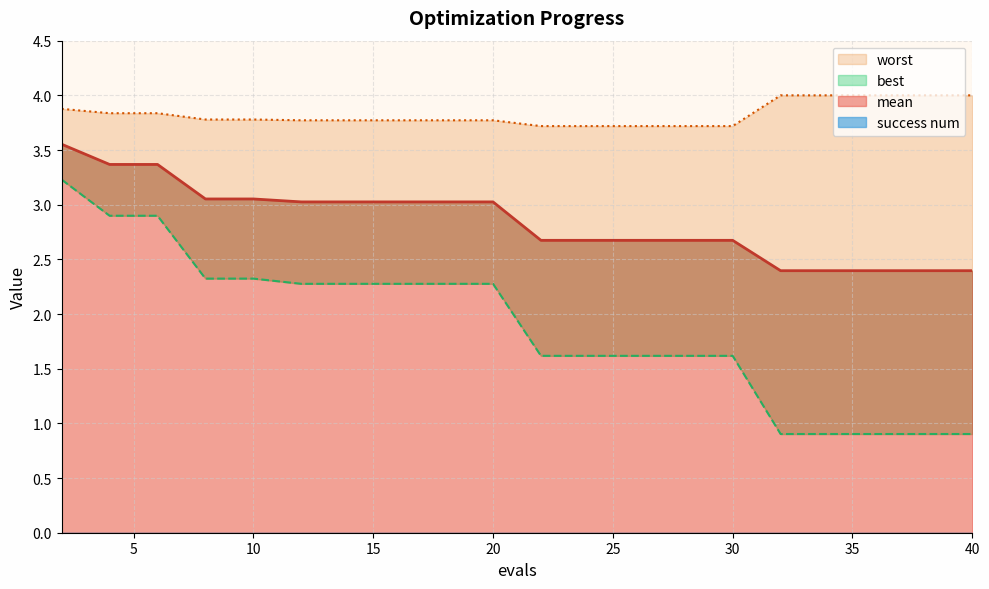

What value does the worst series have at 10?

3.8